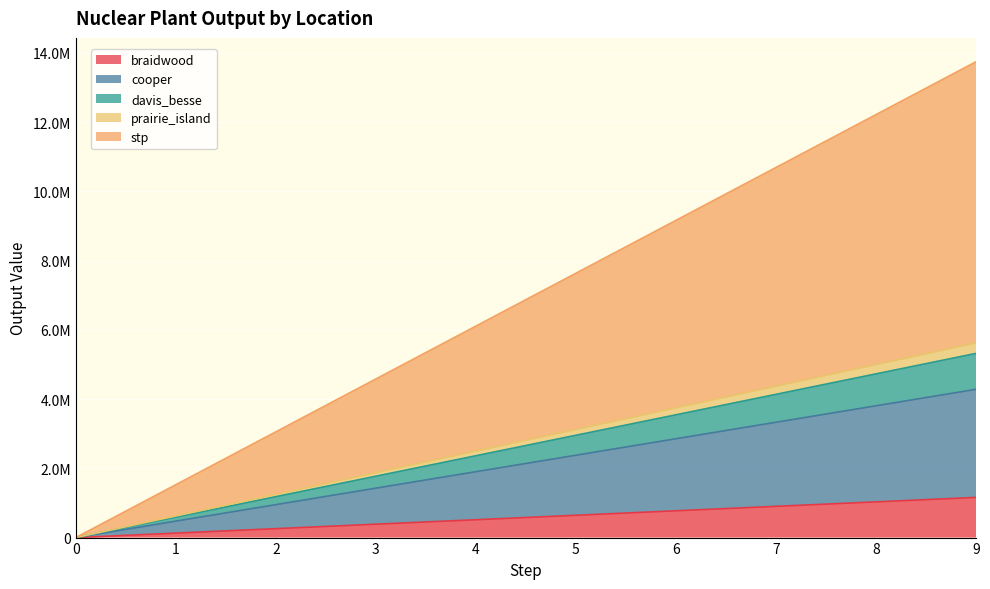

What are all the series names shown in the legend?

braidwood, cooper, davis_besse, prairie_island, stp